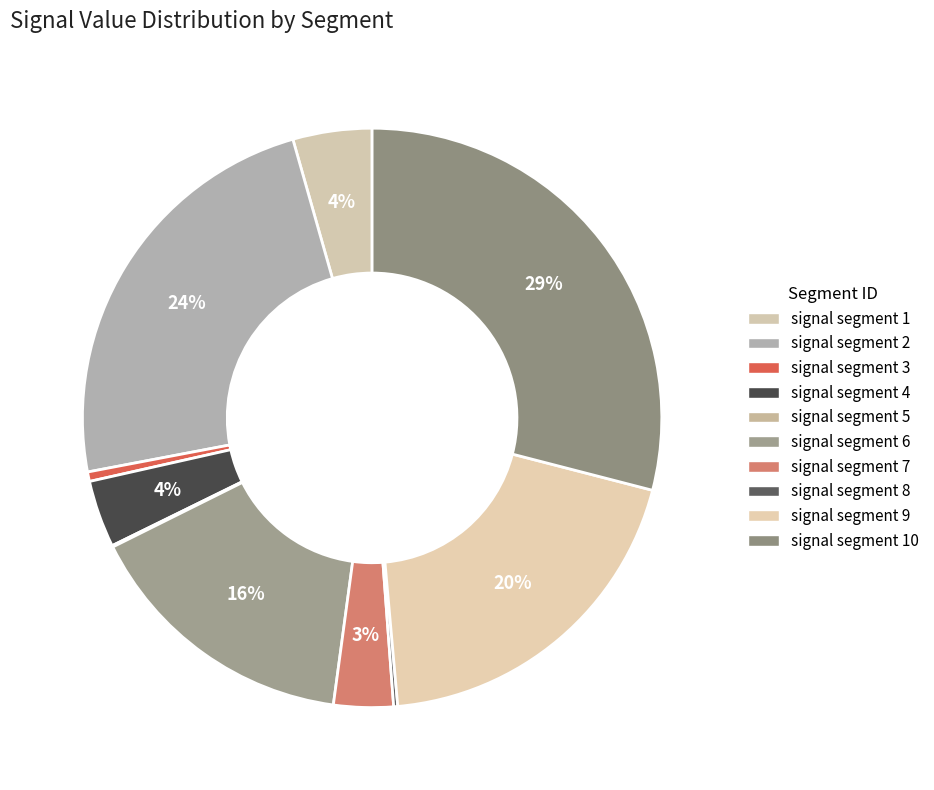

Is signal segment 3 the majority of the pie?

No